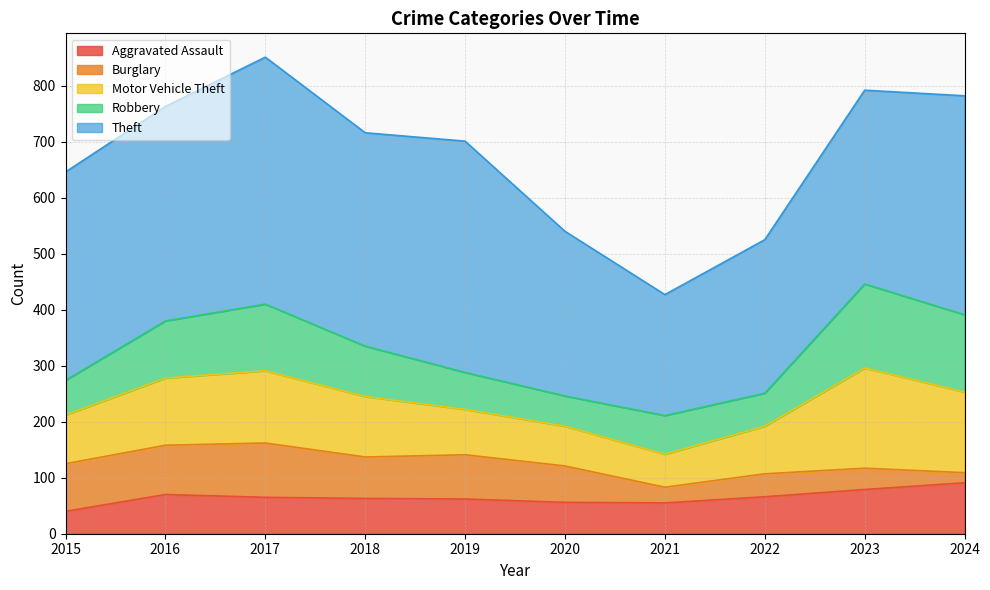

Which has a higher value, 2019 or 2018?

2018